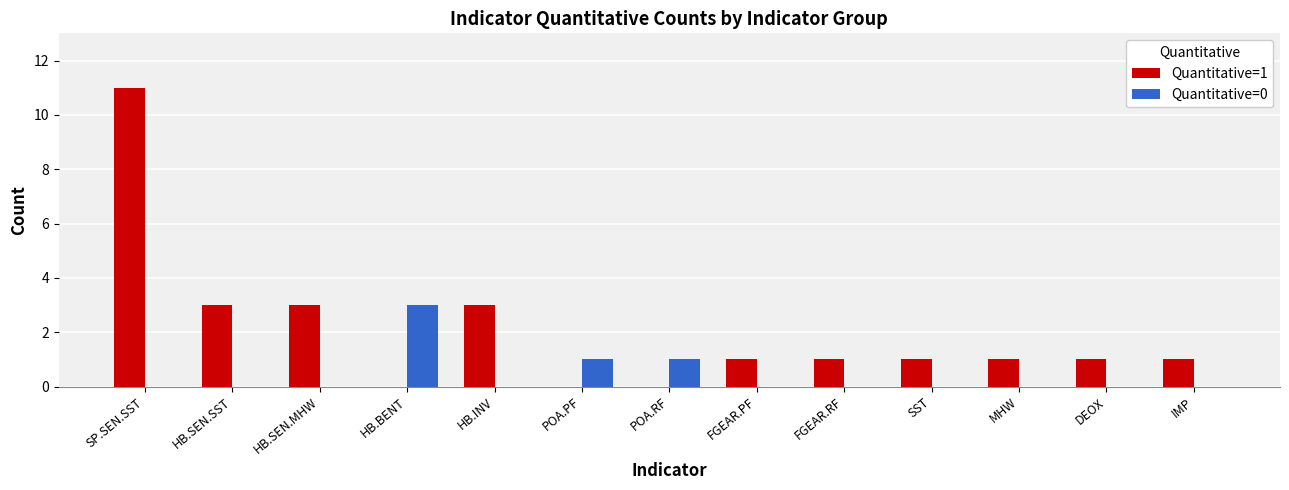

What is the sum of the Quantitative=1 values at MHW and HB.BENT?

1